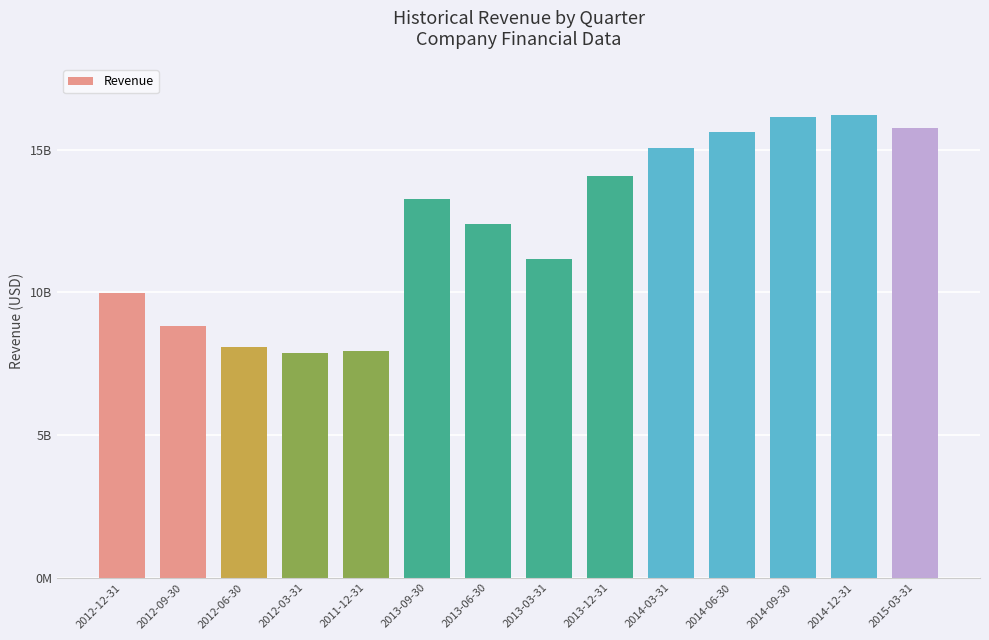

List the labels in order of value, smallest first.

2012-03-31, 2011-12-31, 2012-06-30, 2012-09-30, 2012-12-31, 2013-03-31, 2013-06-30, 2013-09-30, 2013-12-31, 2014-03-31, 2014-06-30, 2015-03-31, 2014-09-30, 2014-12-31